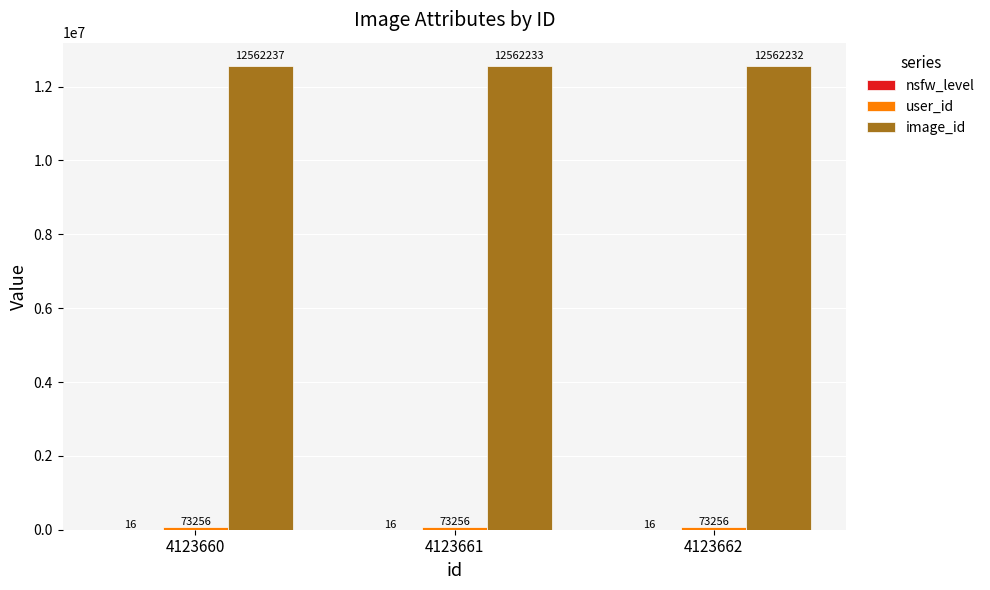

True or false: image_id has a value of 12562233 at 4123661.

True